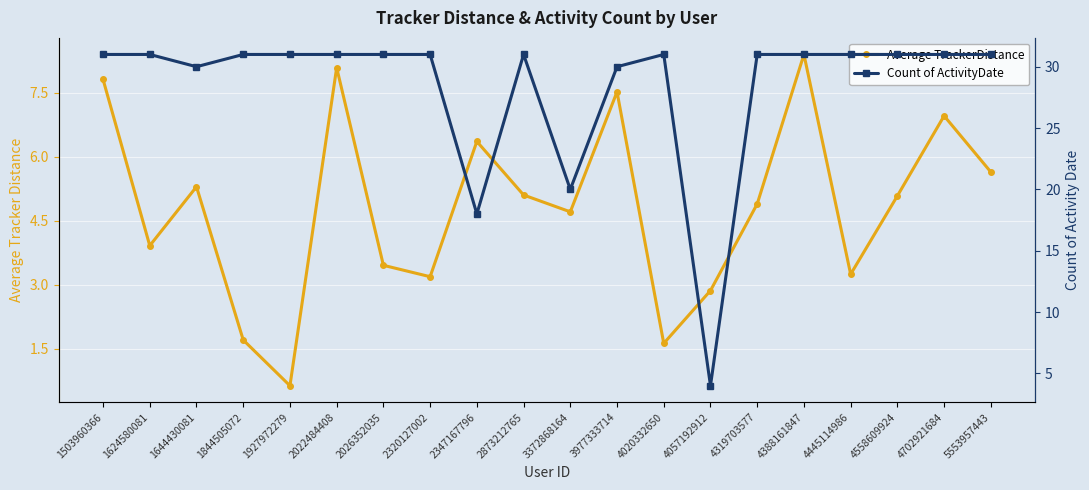

What is the difference between the highest and lowest values at 2320127002?

27.8